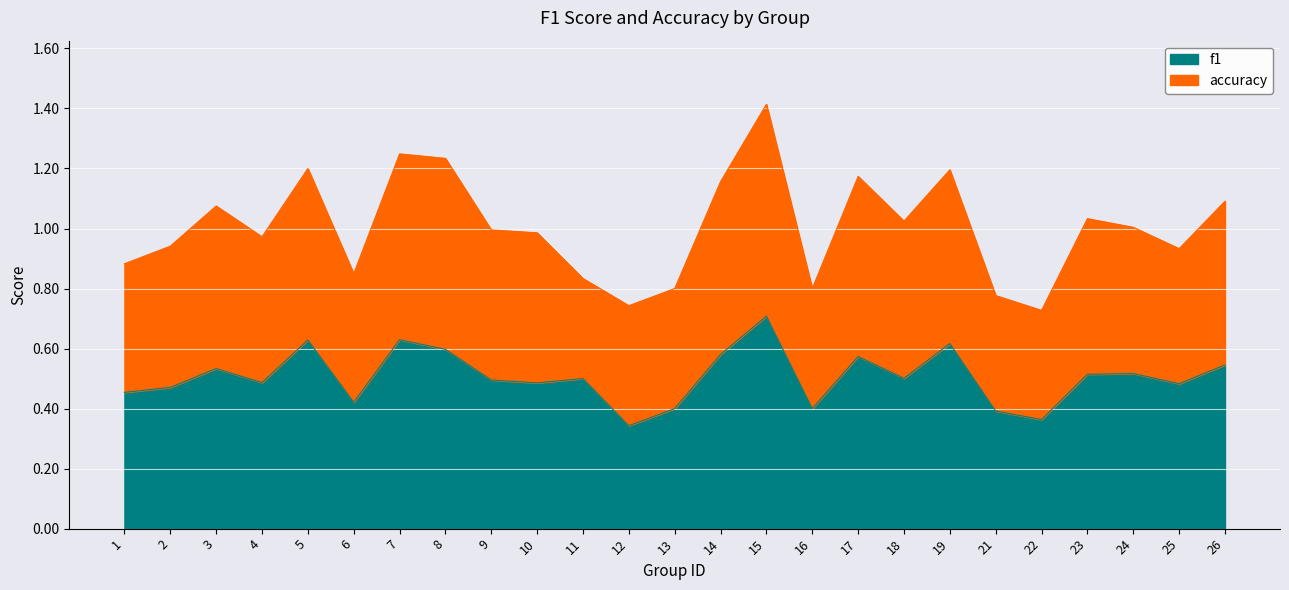

How many points are higher than both their immediate neighbors (excluding endpoints)?

8